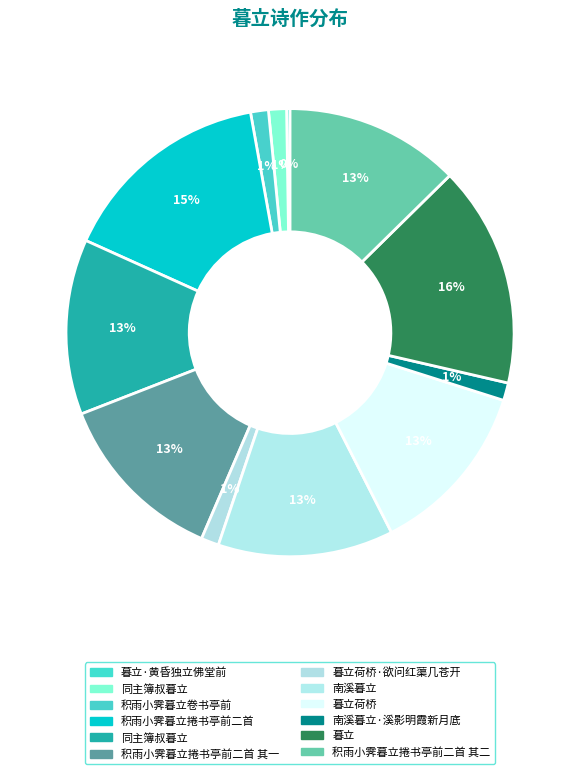

Which slice is the smallest?

暮立·黄昏独立佛堂前